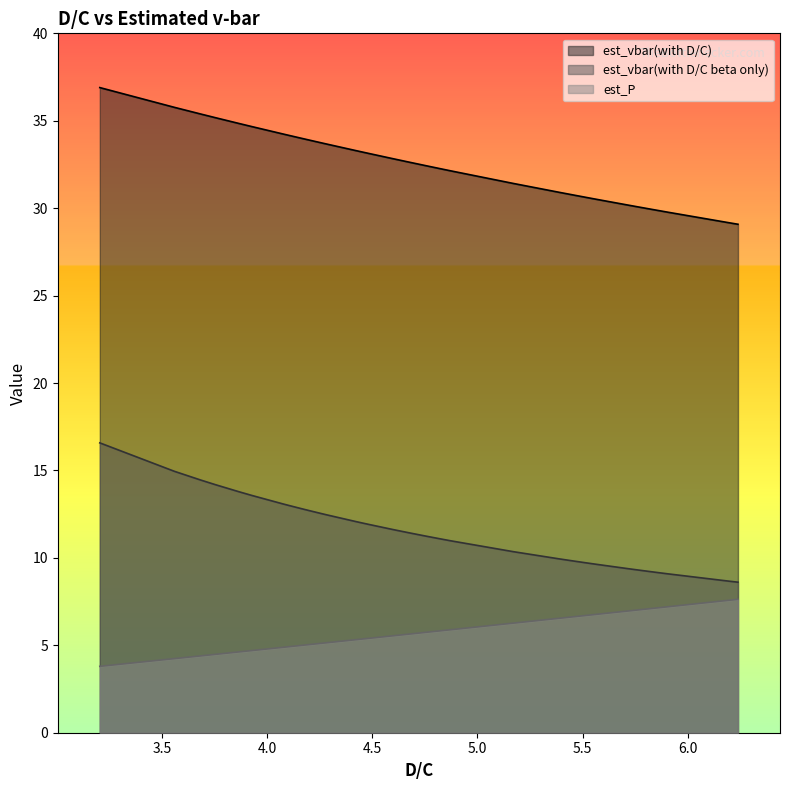

What is the value of the est_P point at the 8th from the left?

7.1